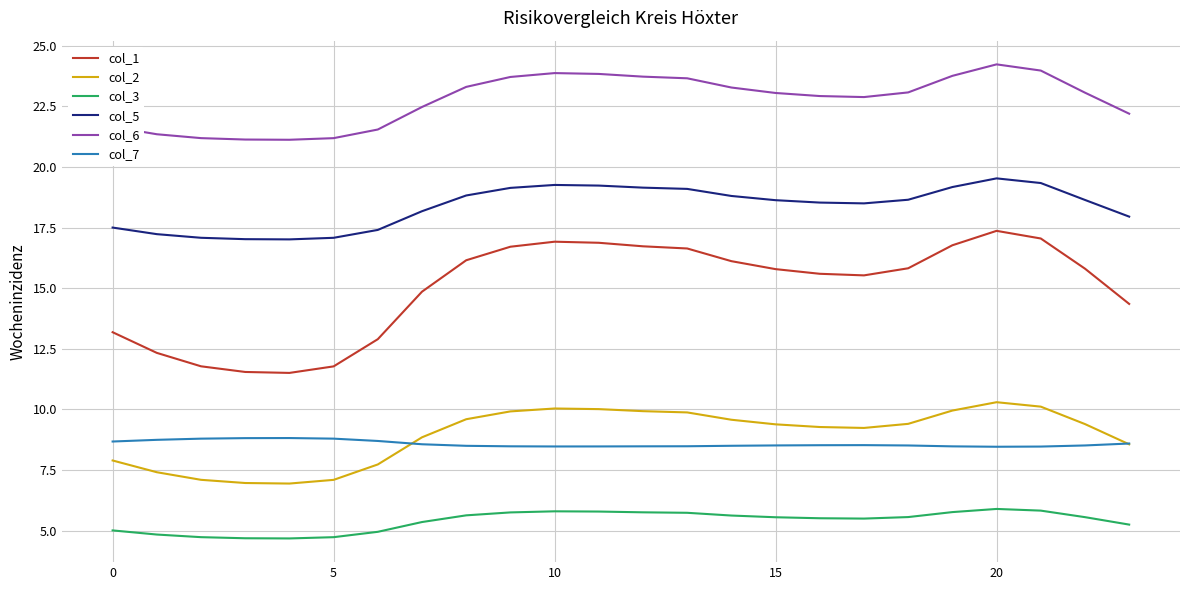

How many lines are shown in the chart?

6